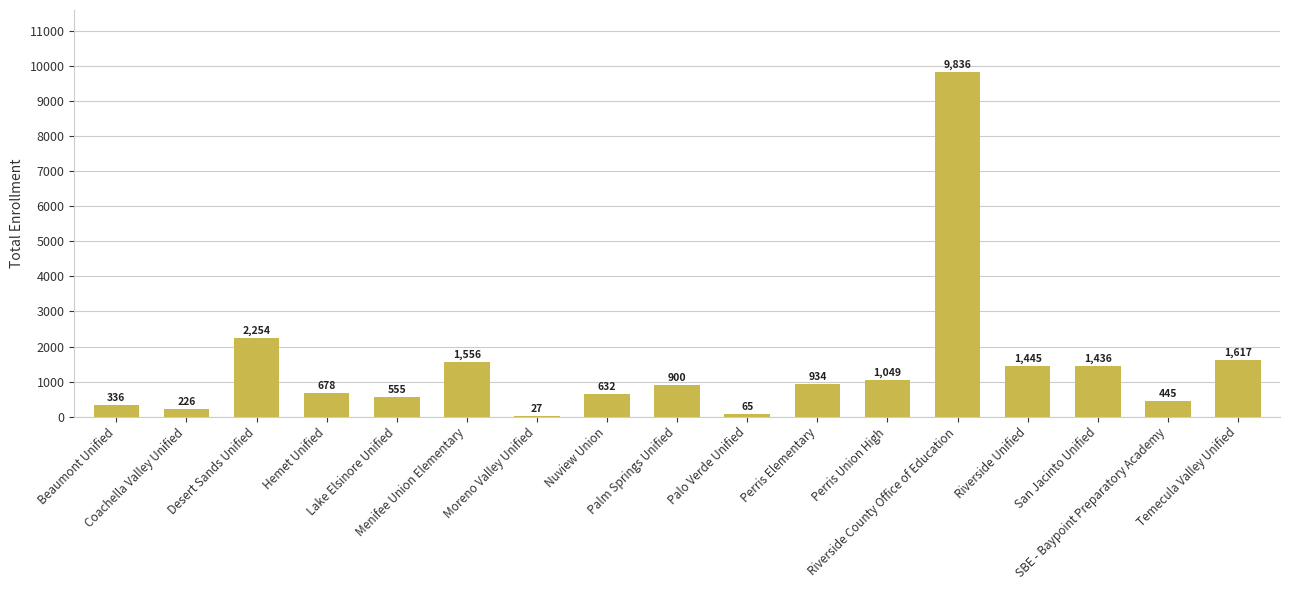

The value at Moreno Valley Unified is 27. True or false?

True